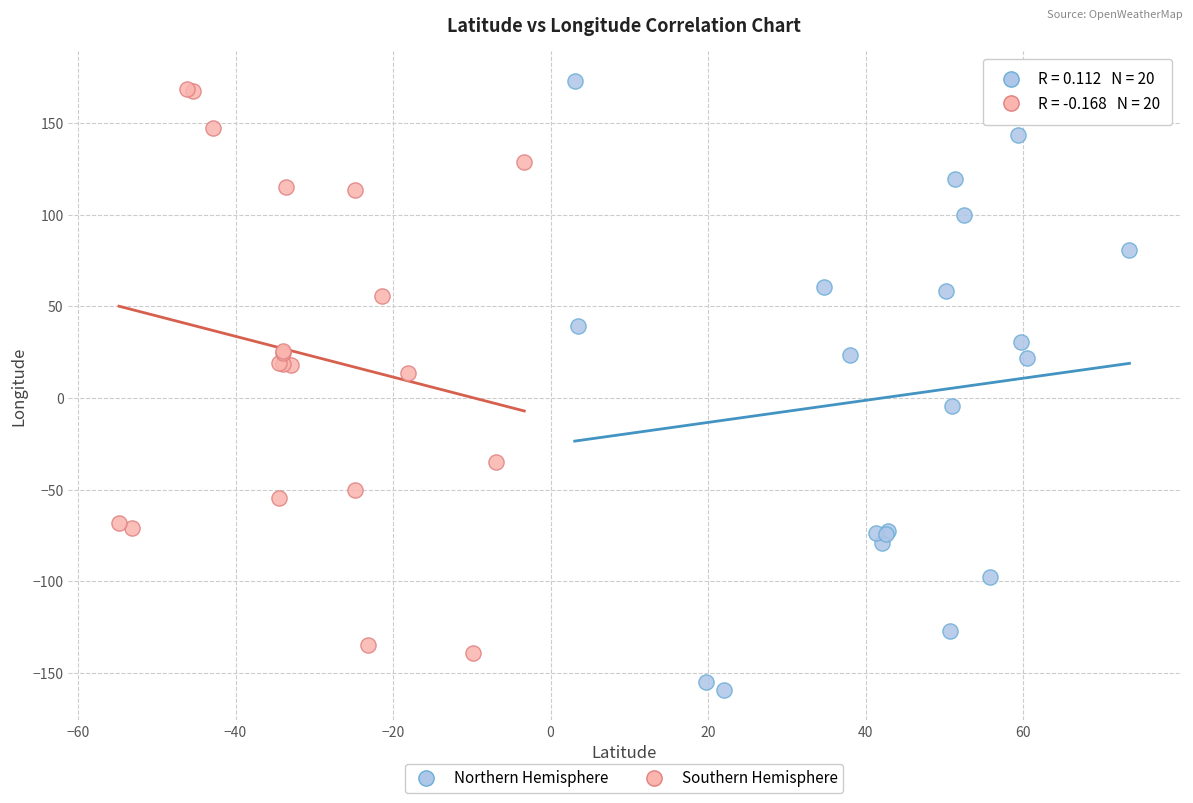

Which series reaches the minimum Y coordinate?

Northern Hemisphere